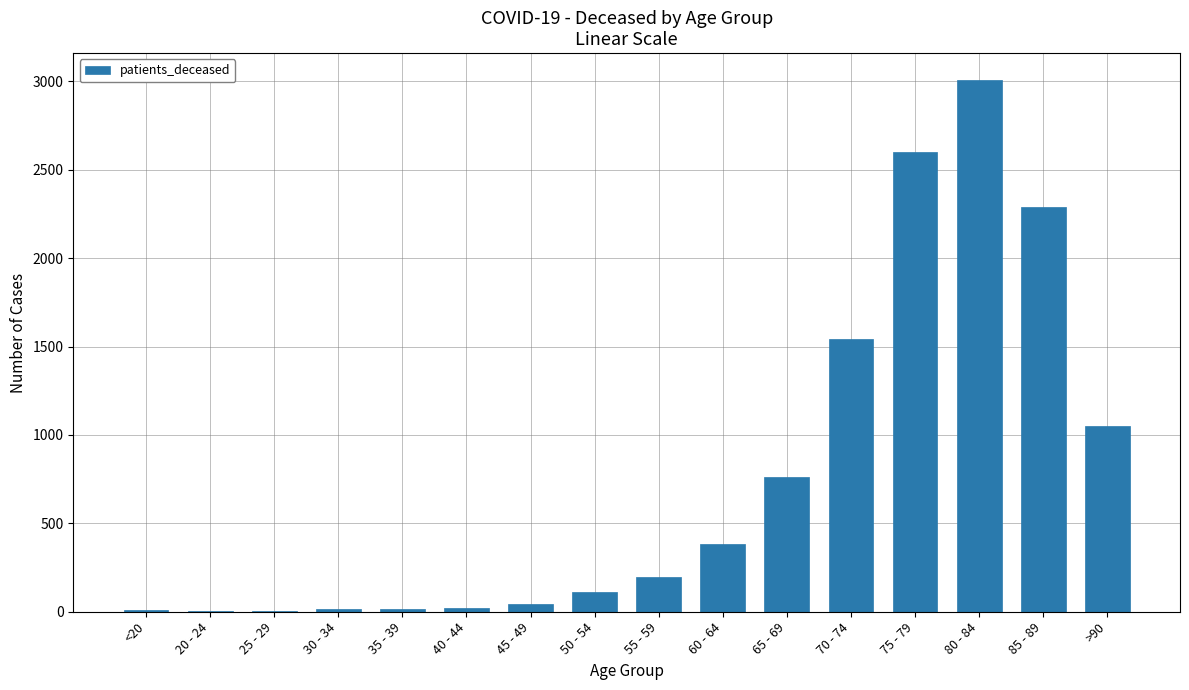

How many data points does each series have?

16